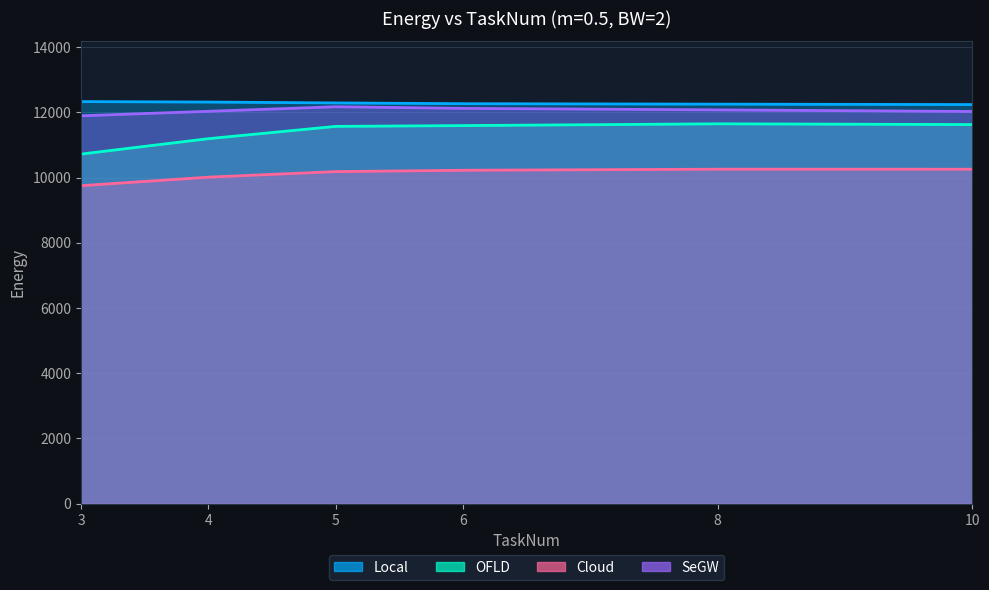

What is the sum of all SeGW values?

72319.0